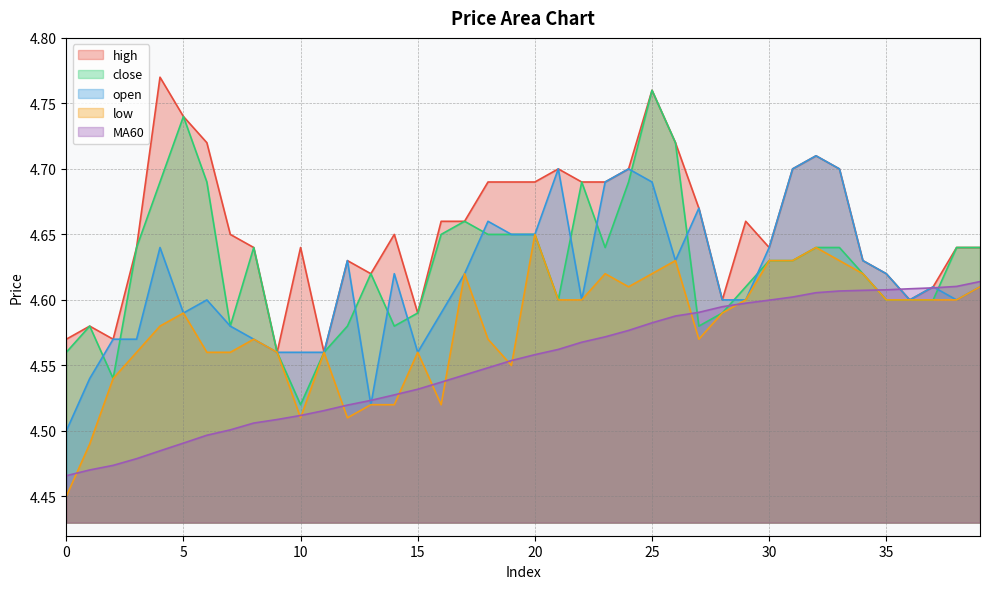

Is the value of MA60 at 10 greater than the value of high at 8?

No